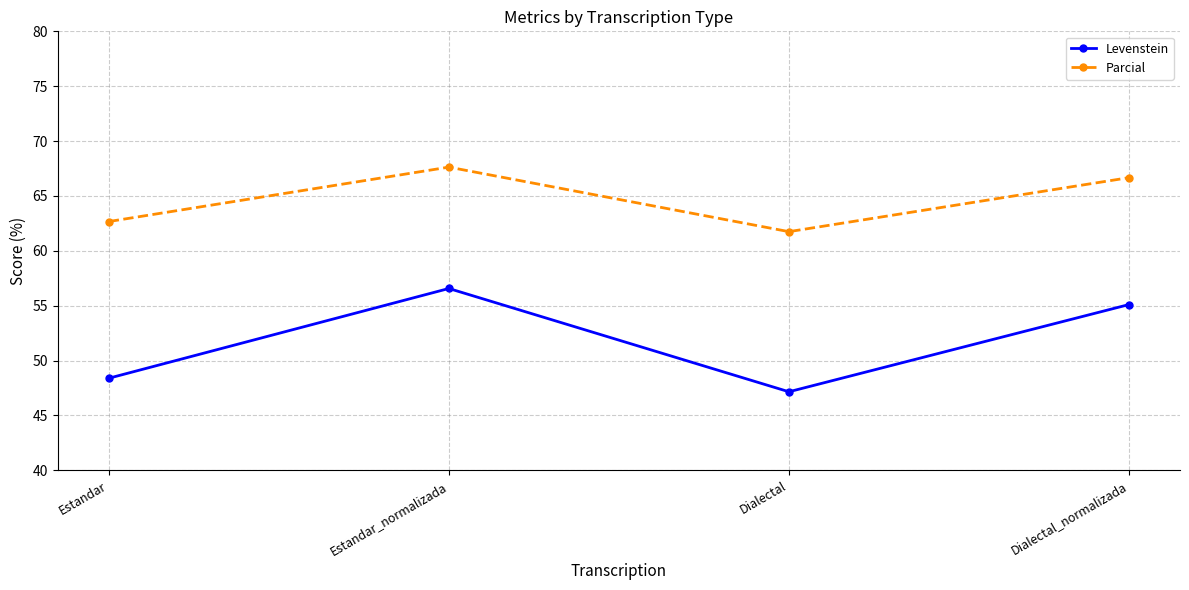

What is the label of the 4th point from the right?

Estandar